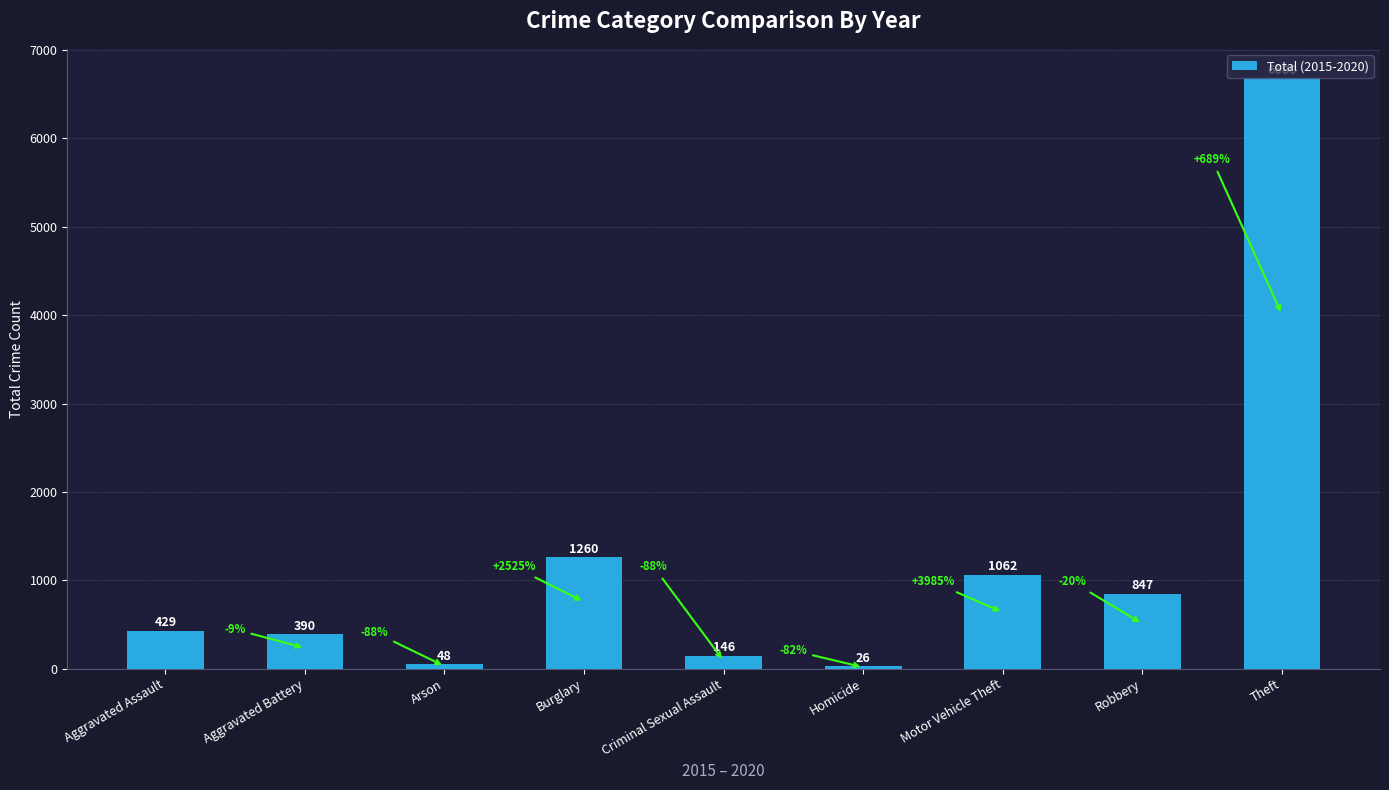

Is it true that the value at Homicide is 26?

True